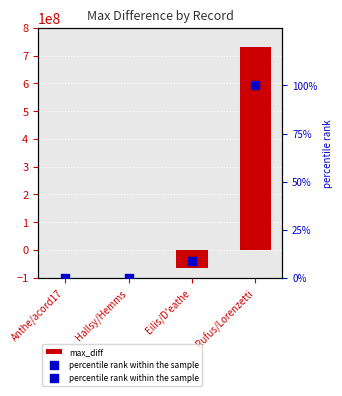

Which series has the largest Y range (max minus min)?

max_diff